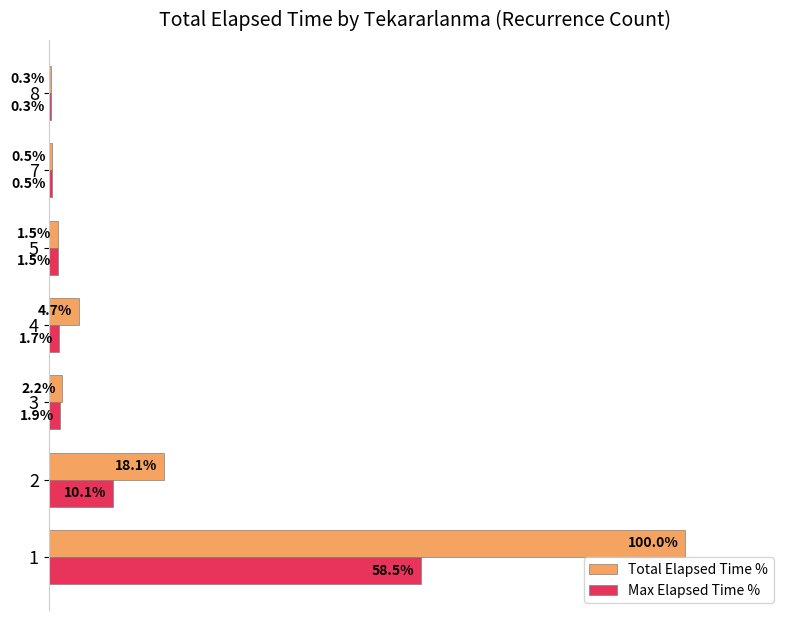

Is the value of Max Elapsed Time % at 7 greater than the value of Total Elapsed Time % at 3?

No